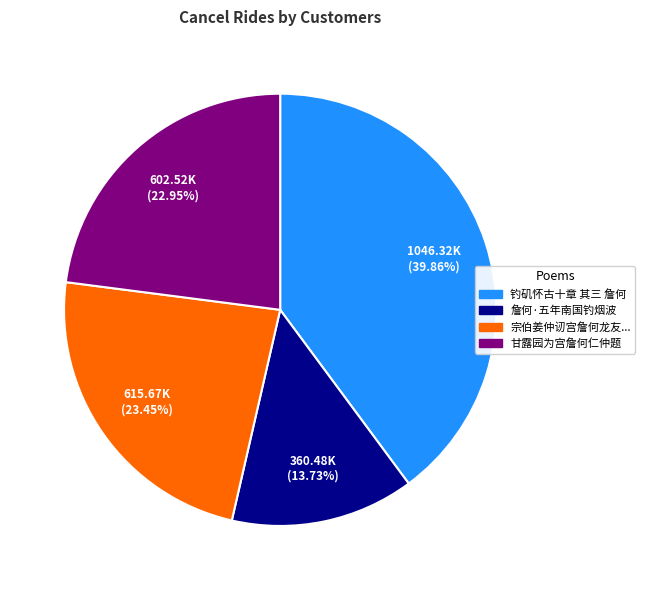

Is there a majority slice in this chart?

No